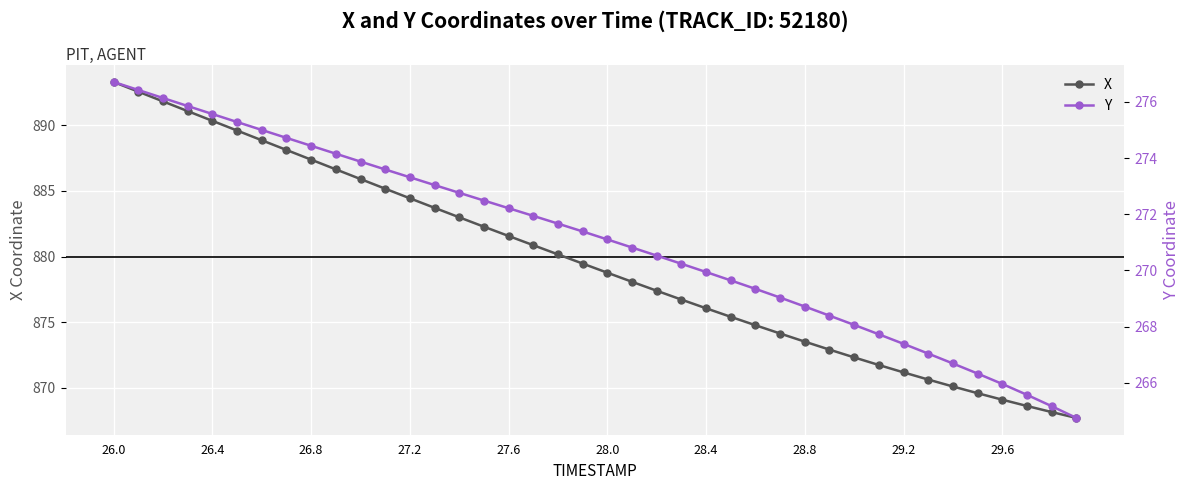

How many distinct data groups are displayed?

2